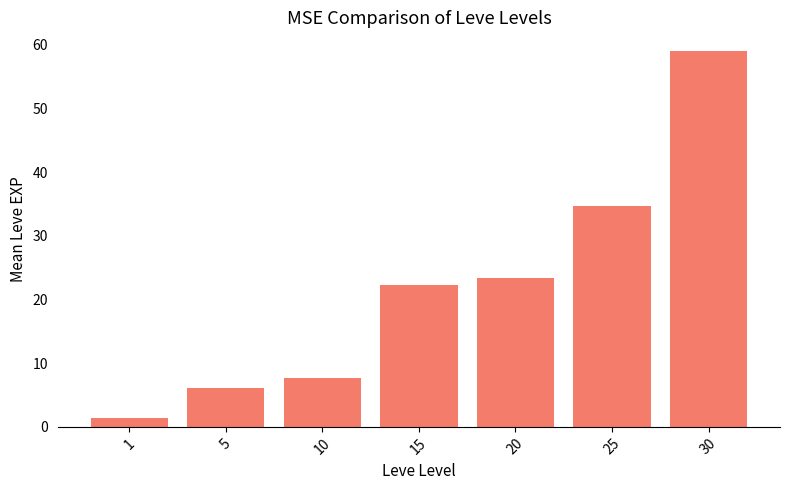

What is the value of the 4th bar from the left?

22.3